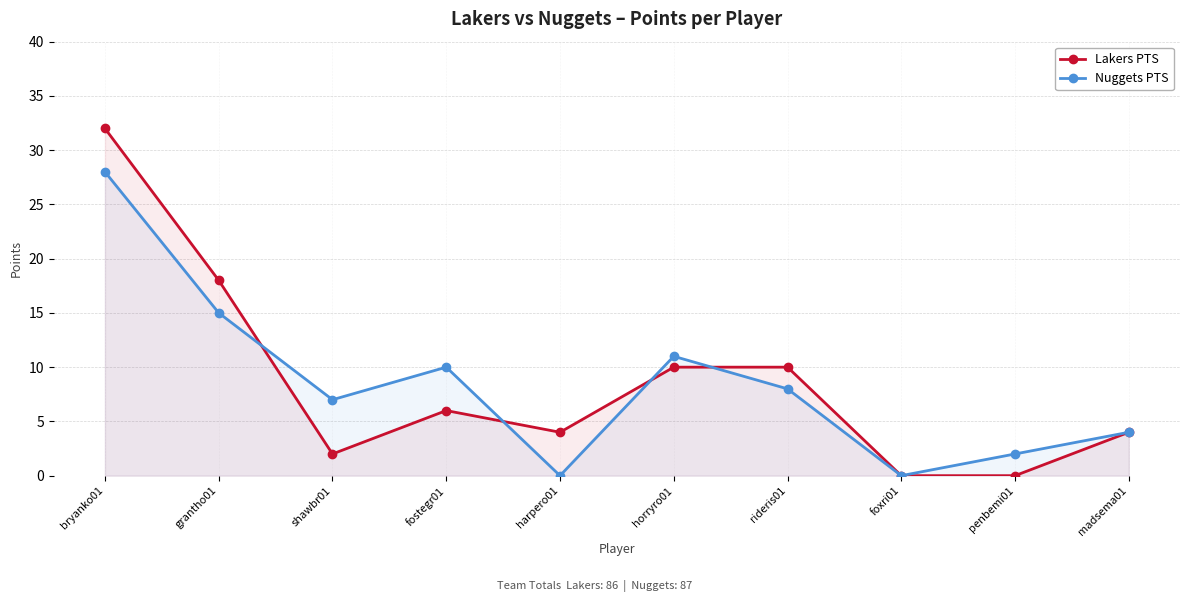

The Lakers PTS series shows 49 at bryanko01. True or false?

False